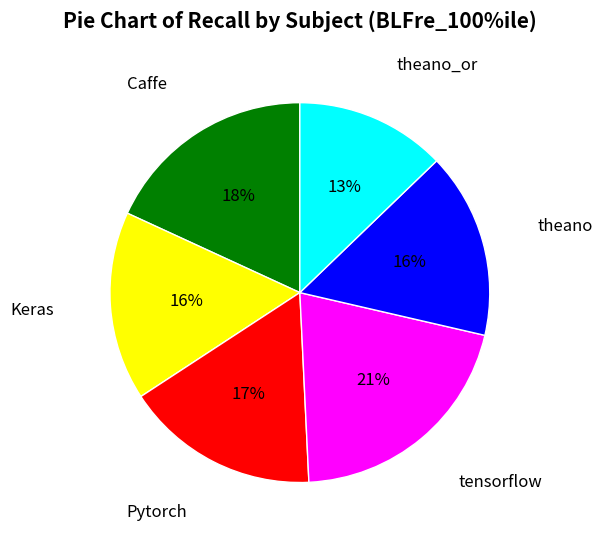

How many slices are in this pie chart?

6